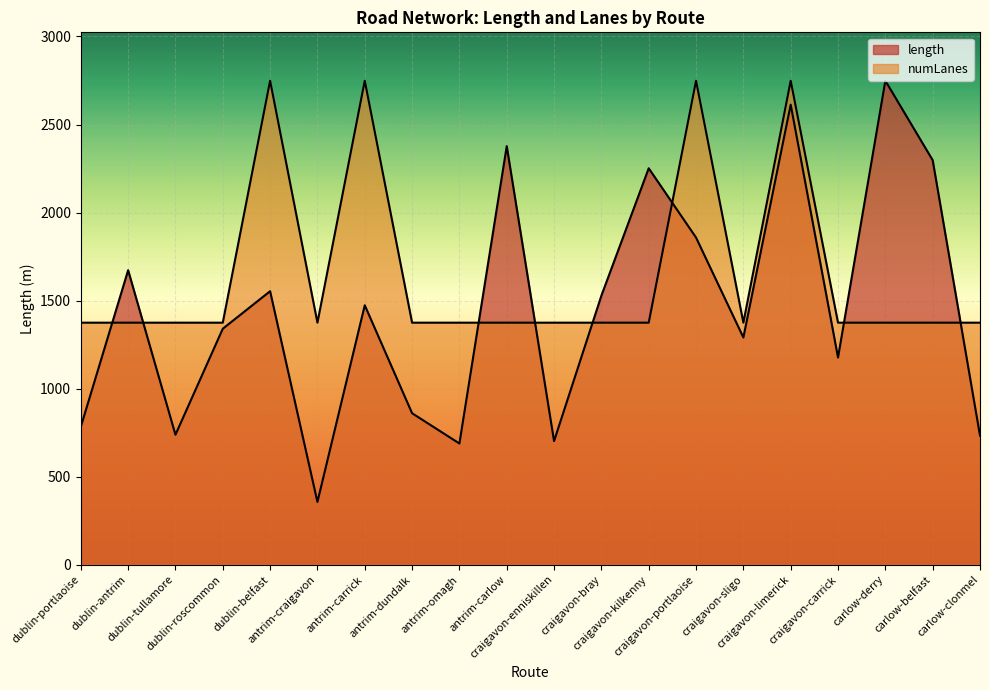

What is the difference between the maximum and second lowest values in the length series?

2060.7